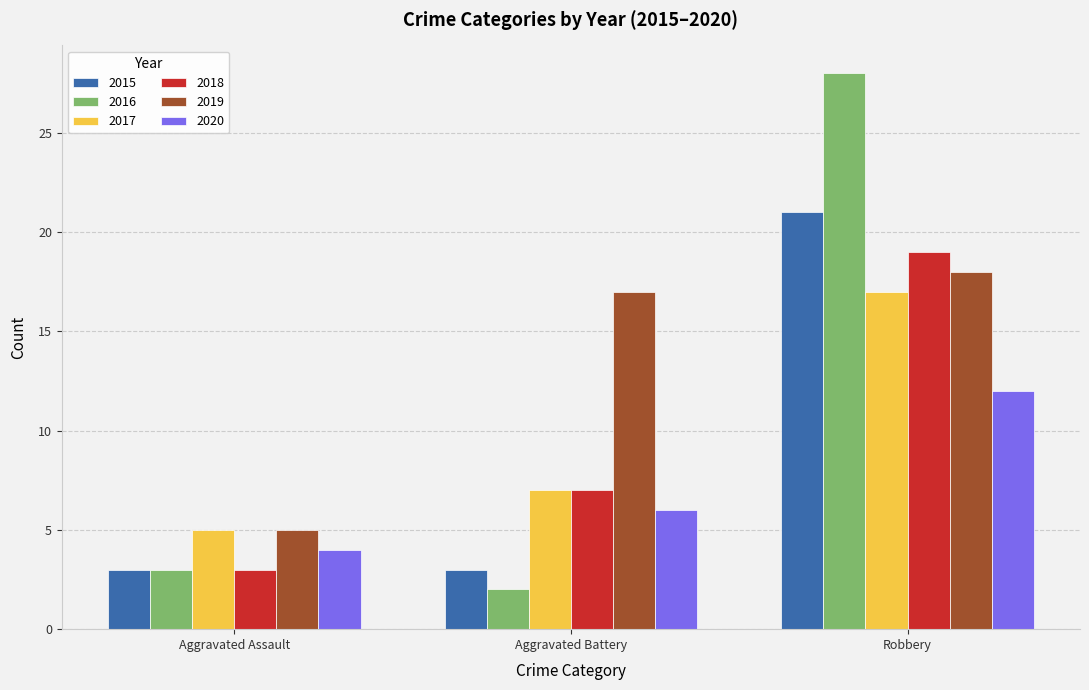

True or false: 2018 has a value of 4 at Aggravated Assault.

False